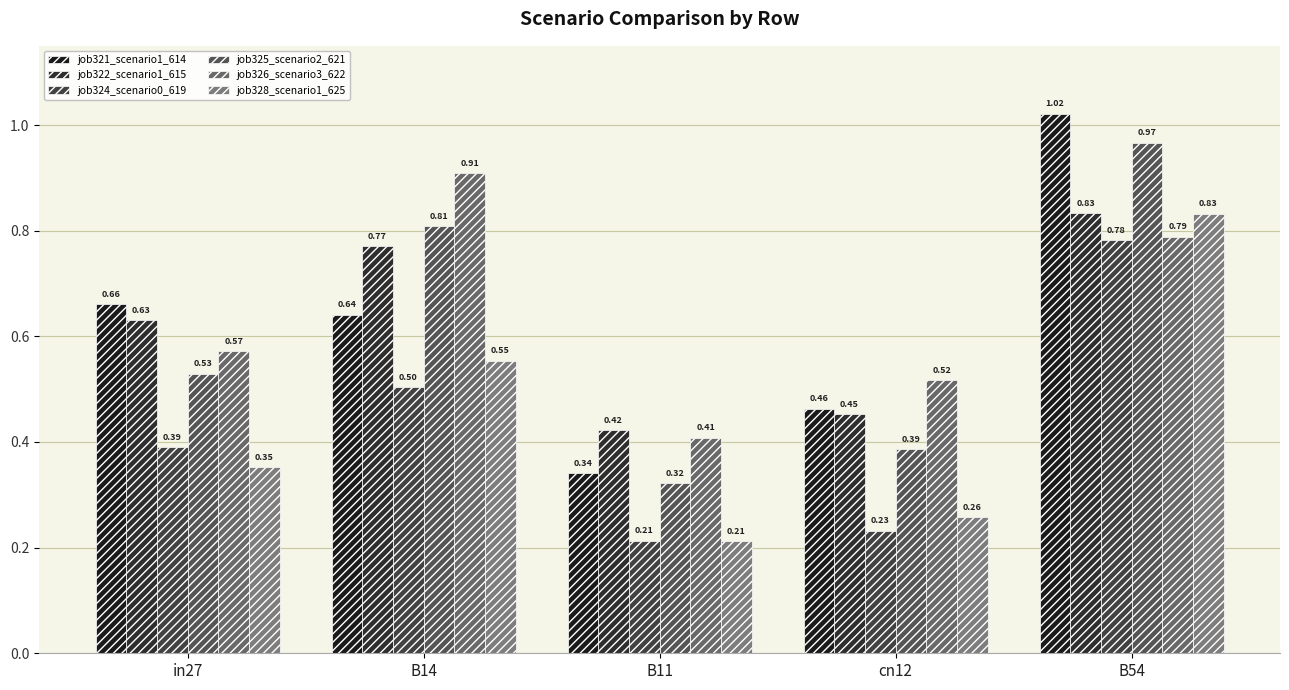

What is the value of the job322_scenario1_615 bar at the 4th from the left?

0.5